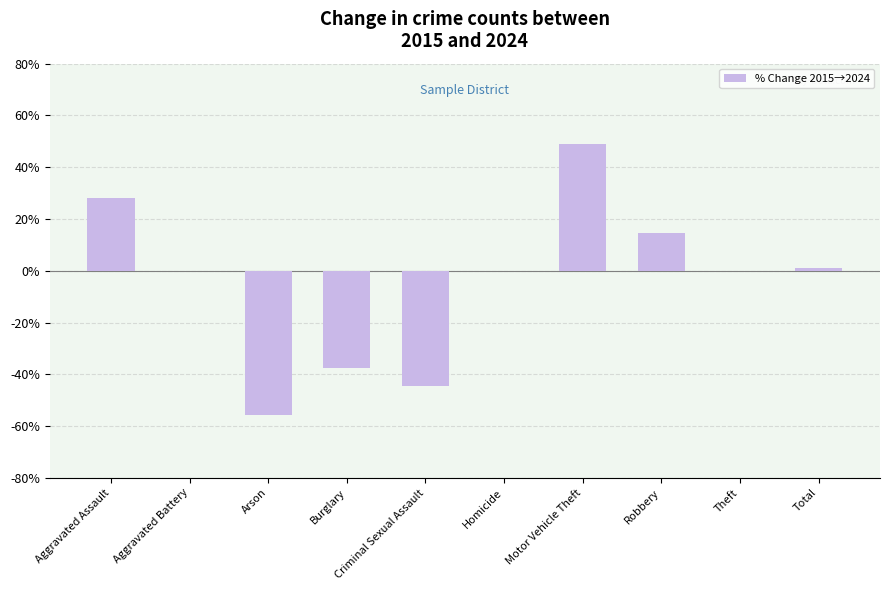

Is it true that the value at Burglary is -57.0?

False